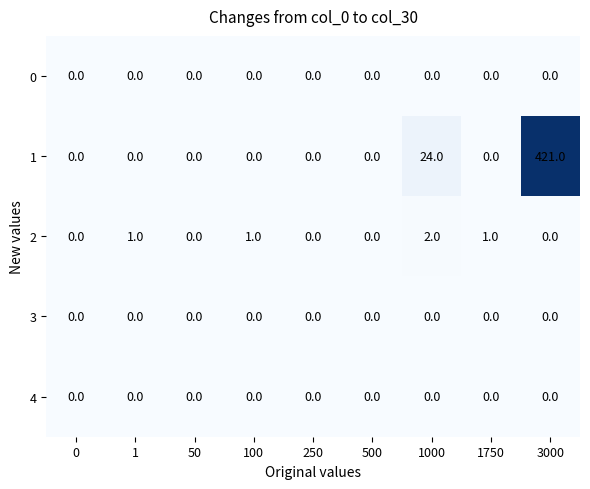

Where is 1 nearest to the value 210?

1000